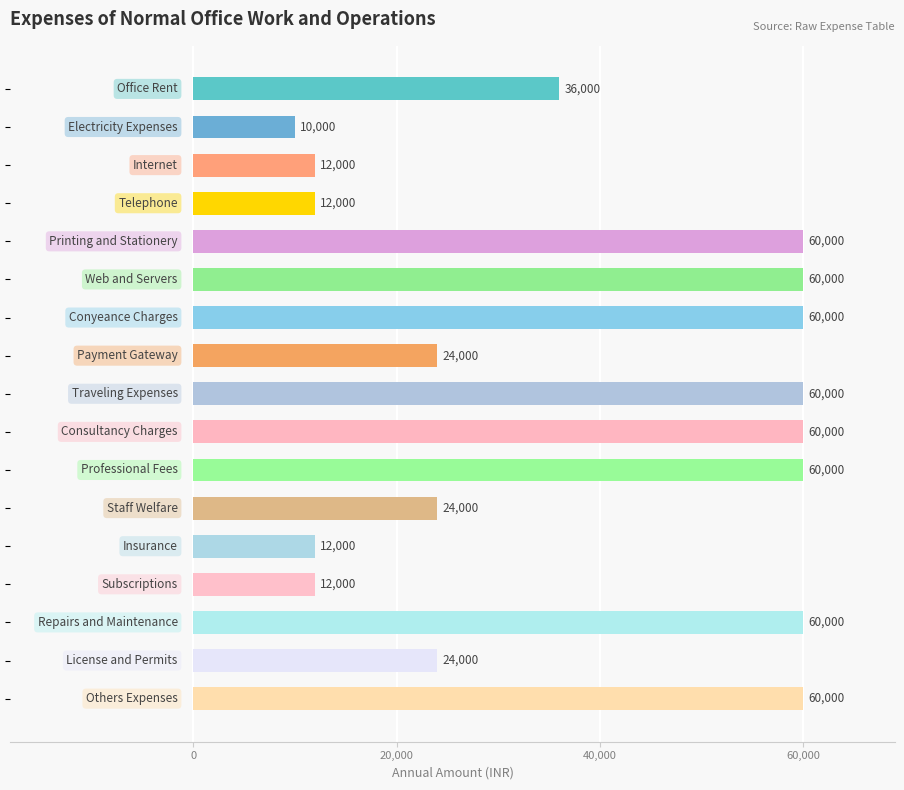

Does the chart contain any negative values?

No